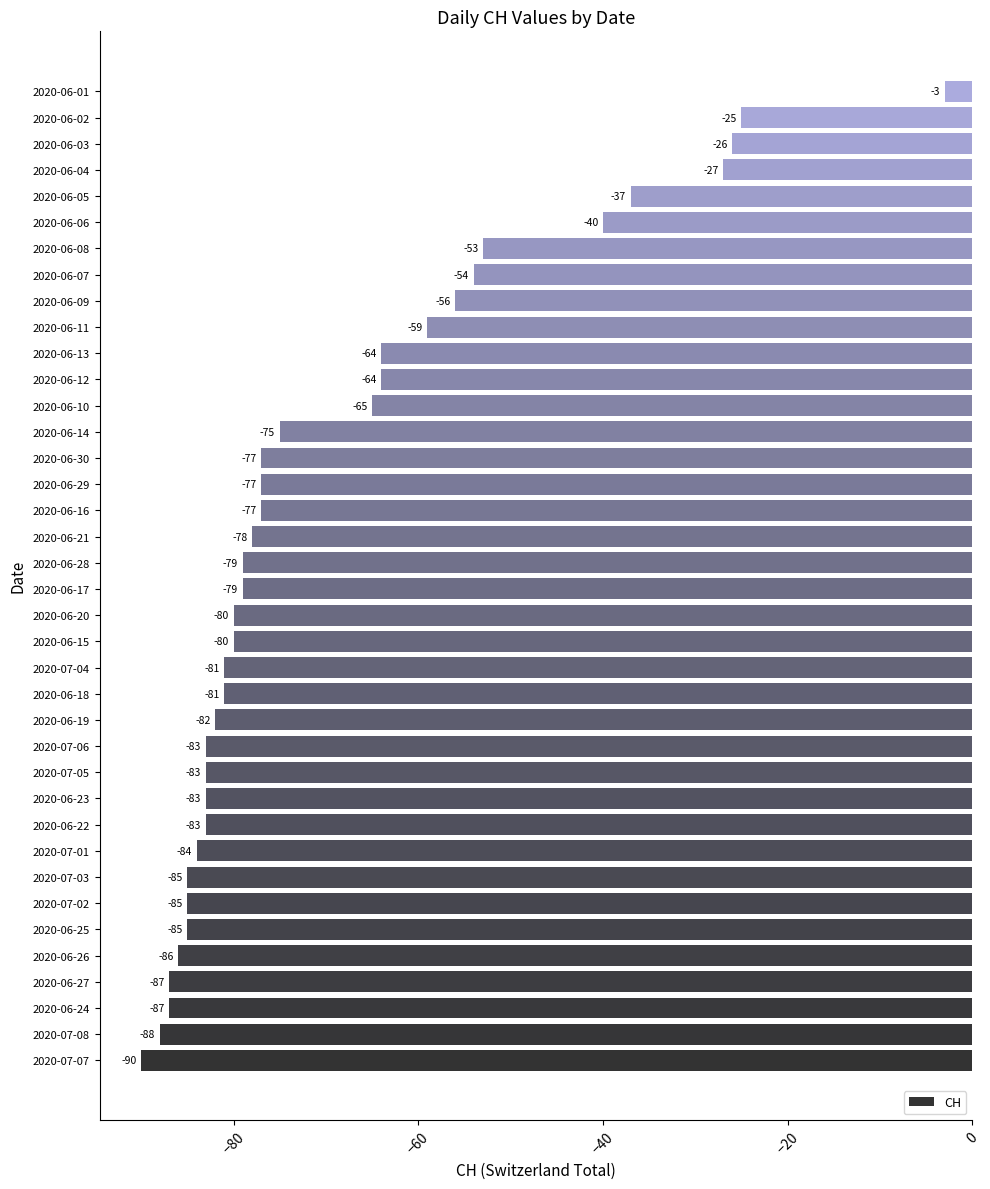

What is the difference between the second highest and minimum values?

65